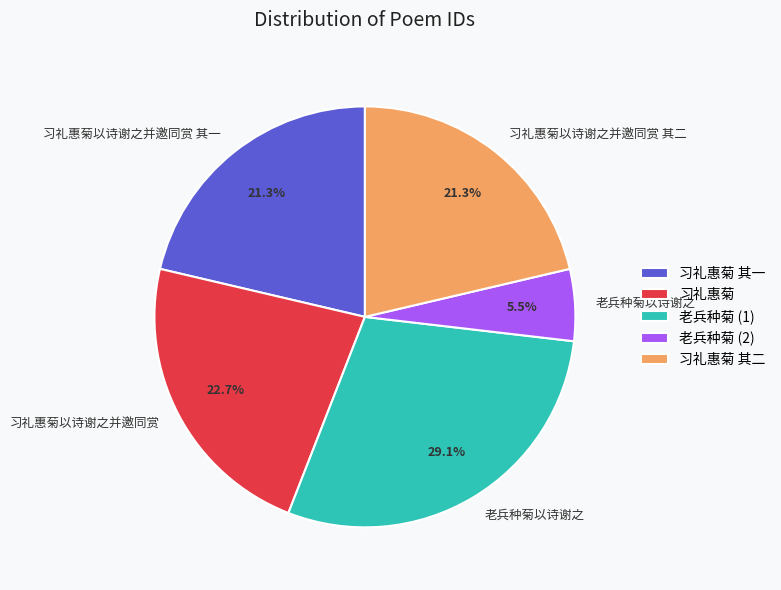

Is there any slice that represents more than half of the pie?

No